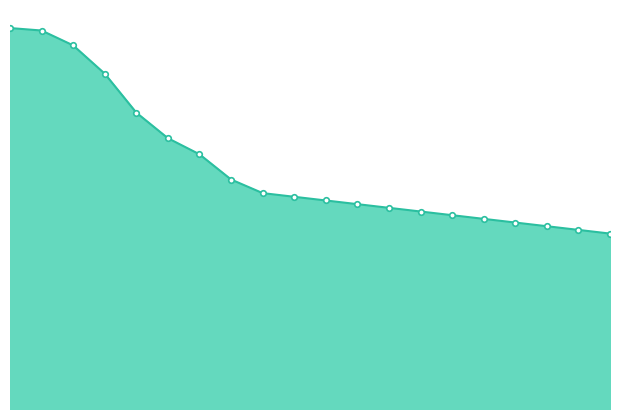

What is the value of the 18th point from the left?

48.0